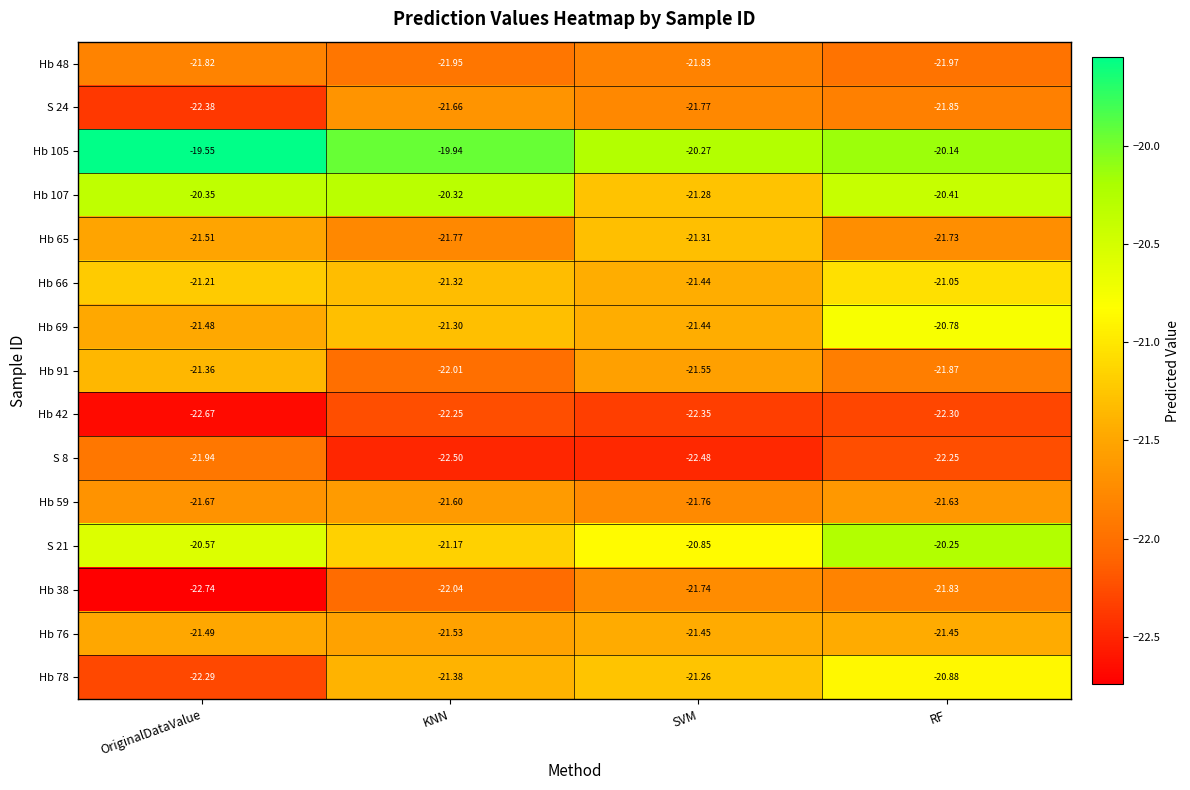

At how many categories does at least one series exceed -21?

4